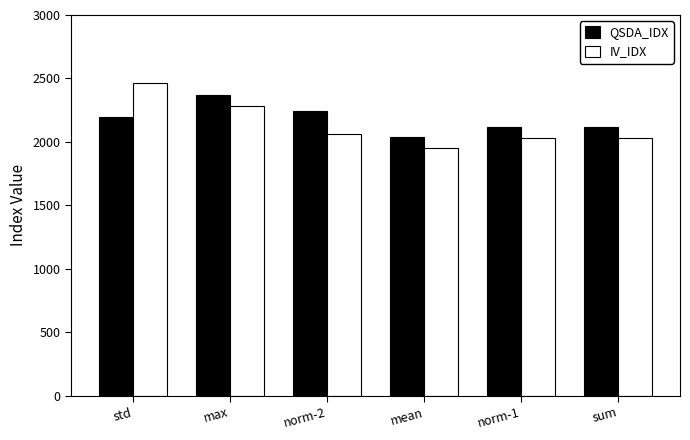

At how many categories does at least one series exceed 2331?

2